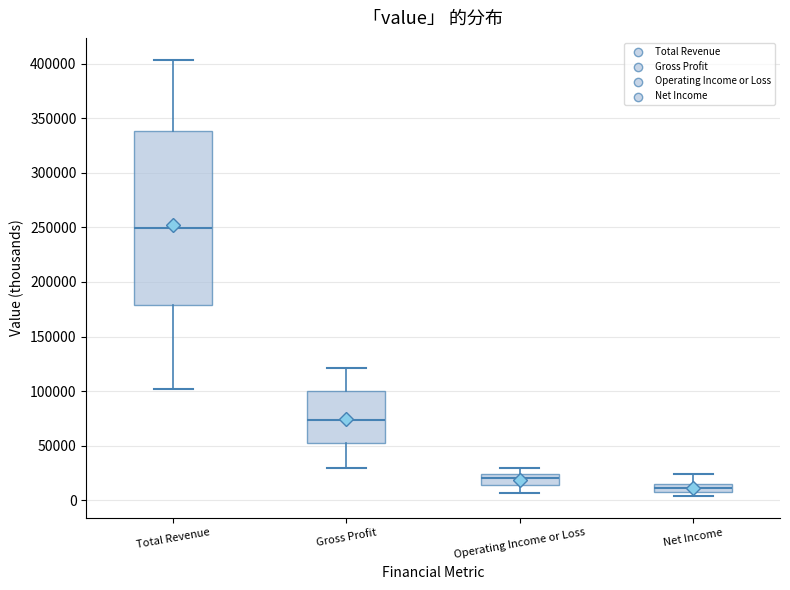

Which box is the tallest, from its lower edge to its upper edge?

Total Revenue